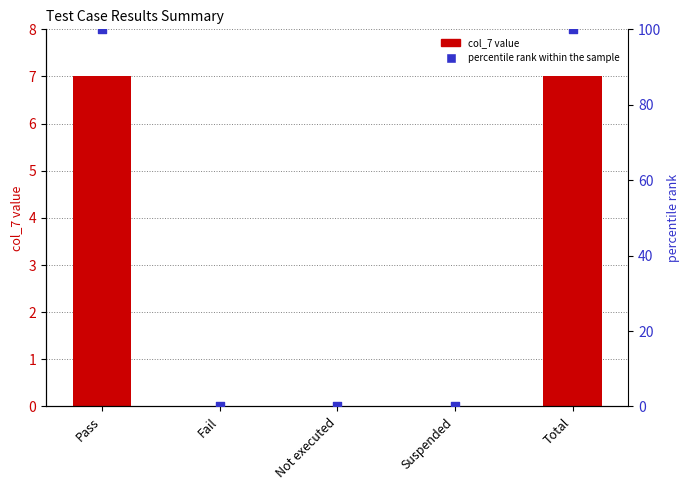

What is the total value across all series at Total?

107